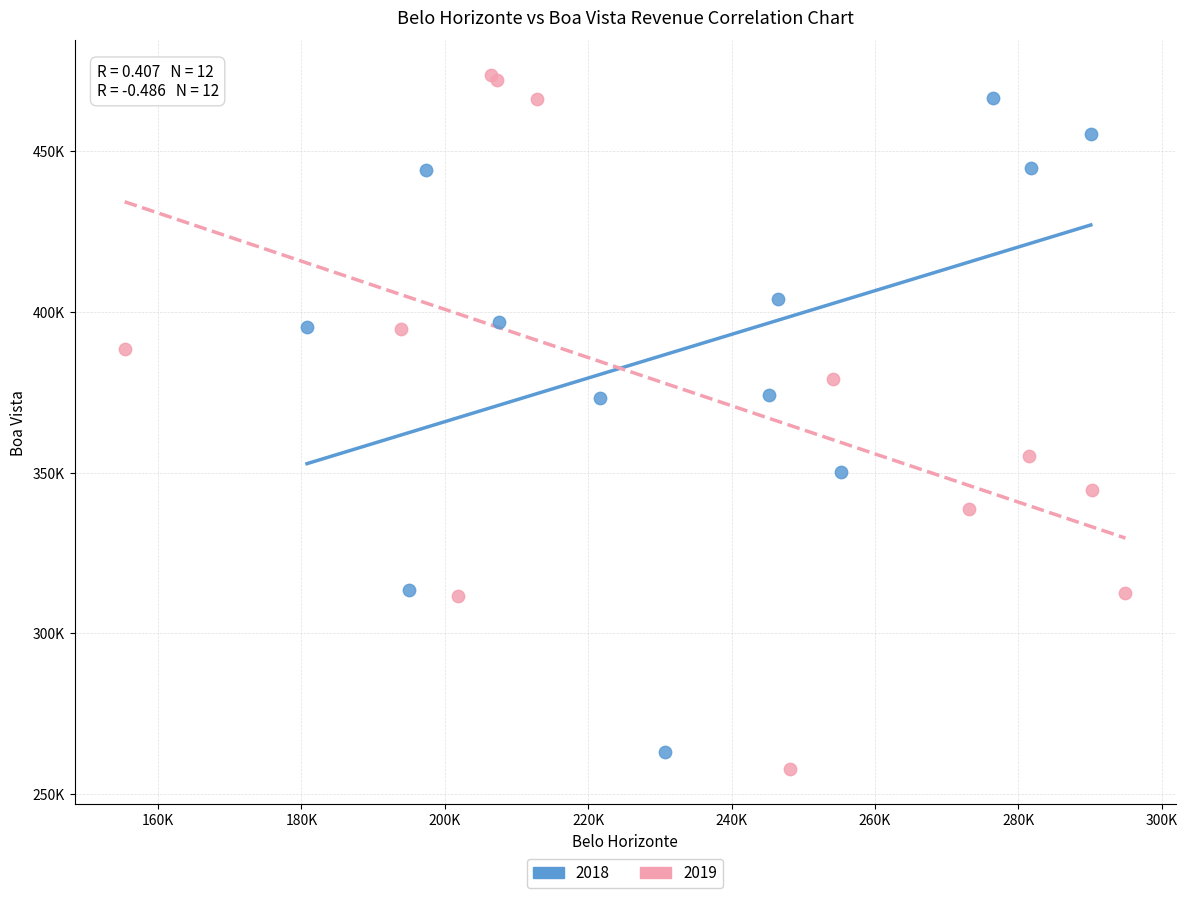

What are all the series names shown in the legend?

2018, 2019